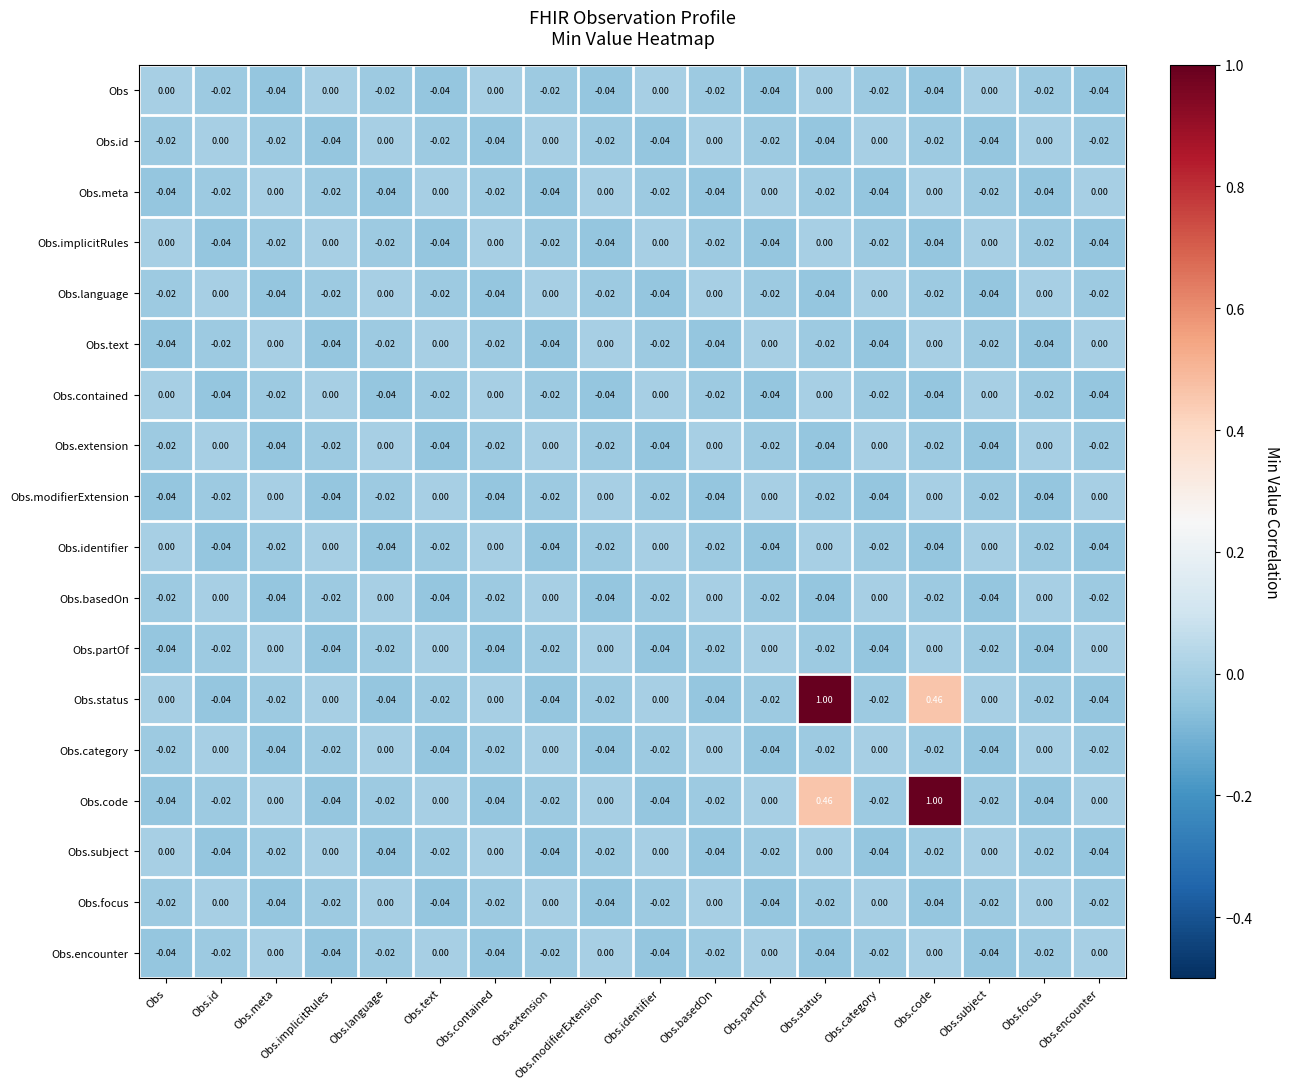

Is the value of Obs.partOf at Obs.modifierExtension greater than the value of Obs.subject at Obs.focus?

Yes